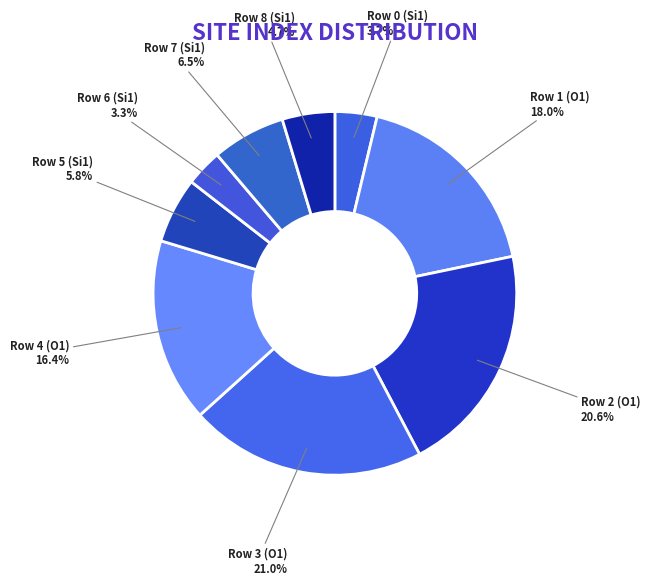

Count the number of slices in the pie.

9